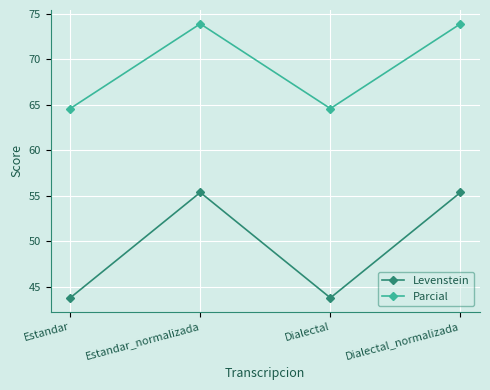

Reading left to right, what are all the values shown in this chart?

Levenstein: 43.8	55.4	43.8	55.4
Parcial: 64.6	73.9	64.6	73.9